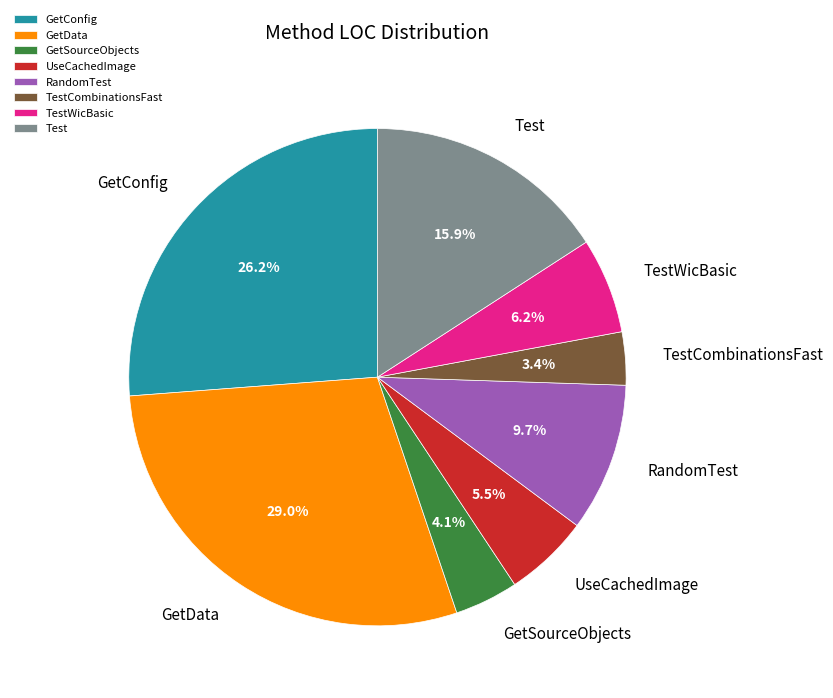

To the nearest percent, what is the average slice percentage?

12%